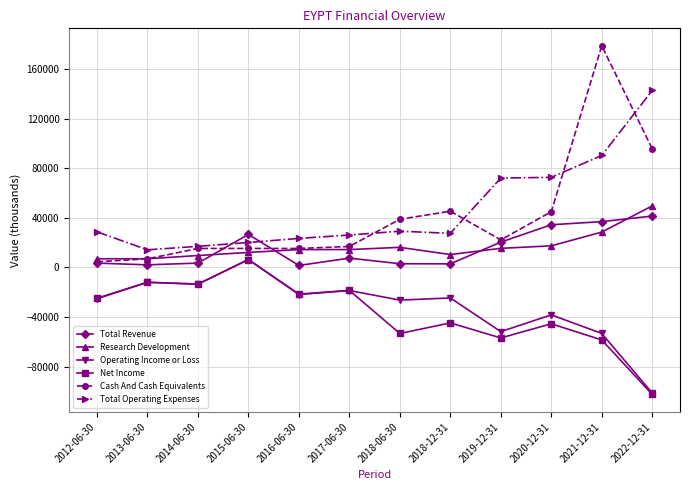

Is this an area chart (filled region under the line)?

No